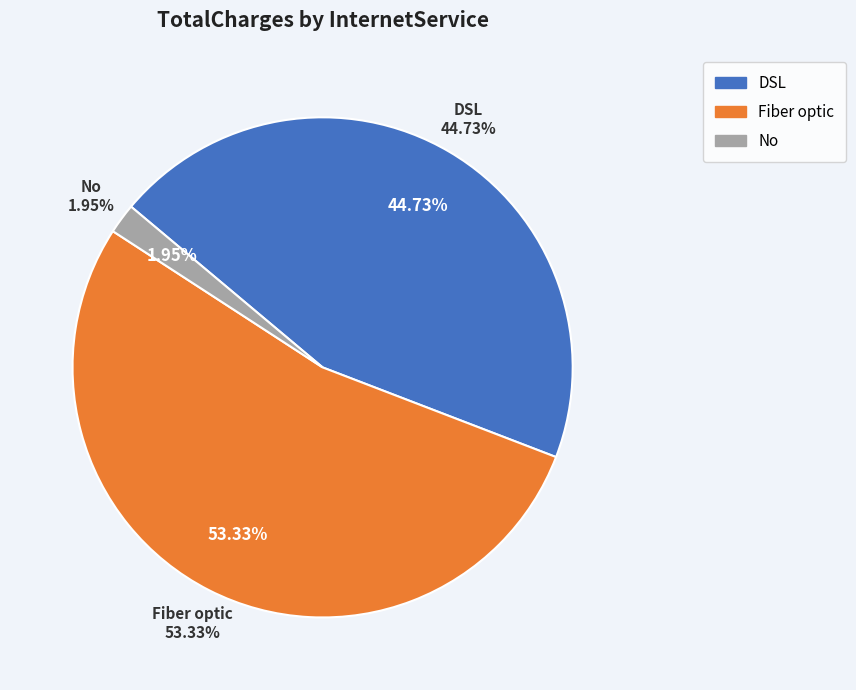

Does 36 represent more than half of the total?

No